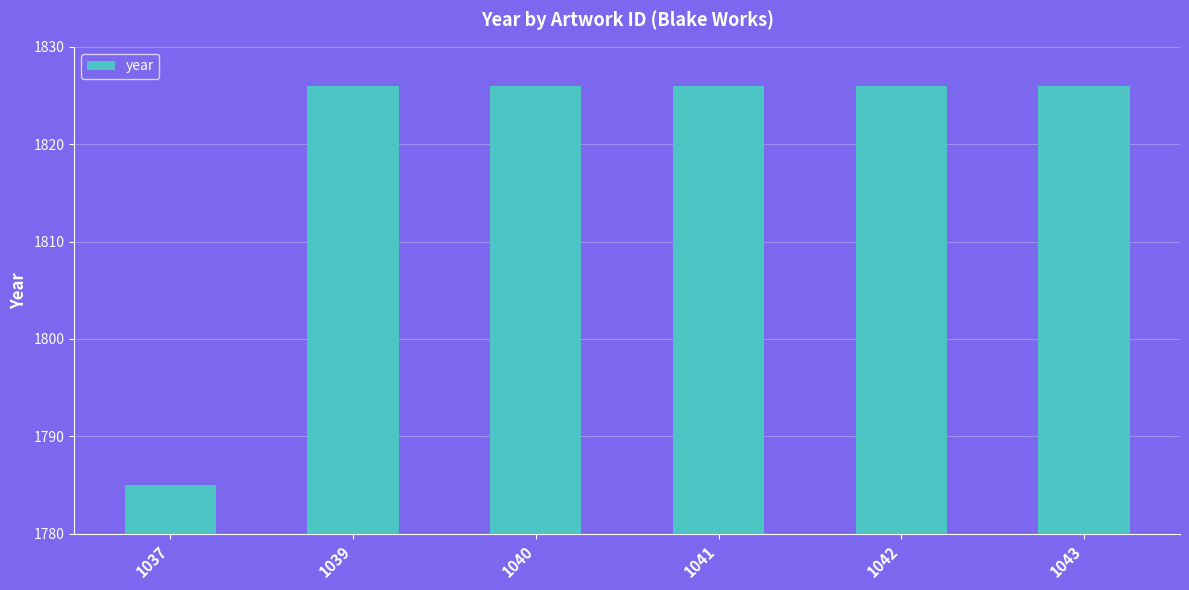

What is the smallest value displayed?

1785